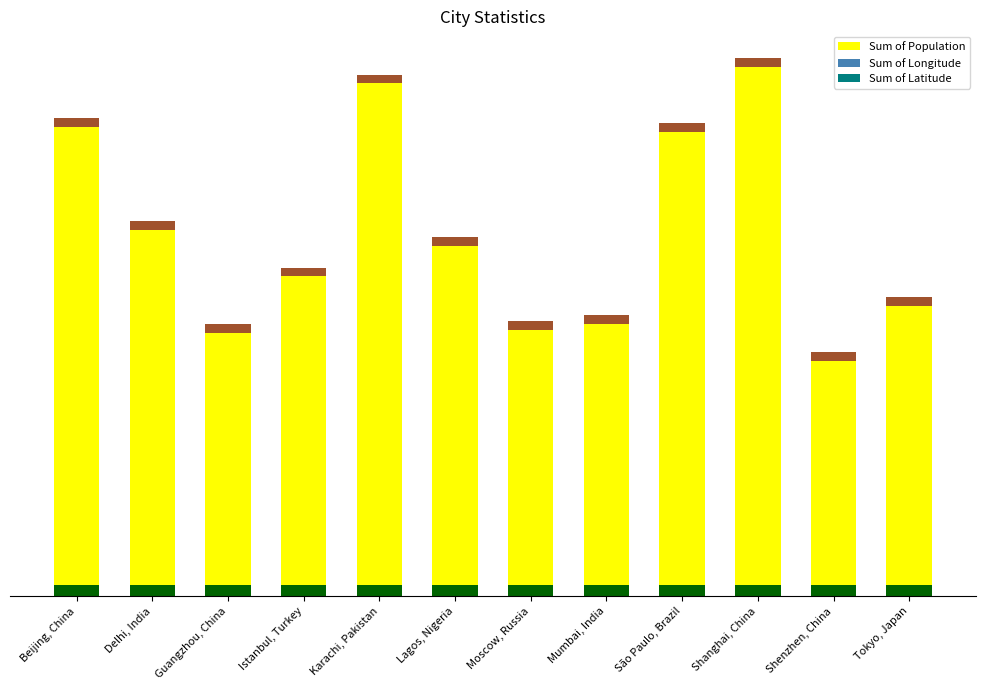

Which category has the highest value in the Sum of Latitude series?

Moscow, Russia